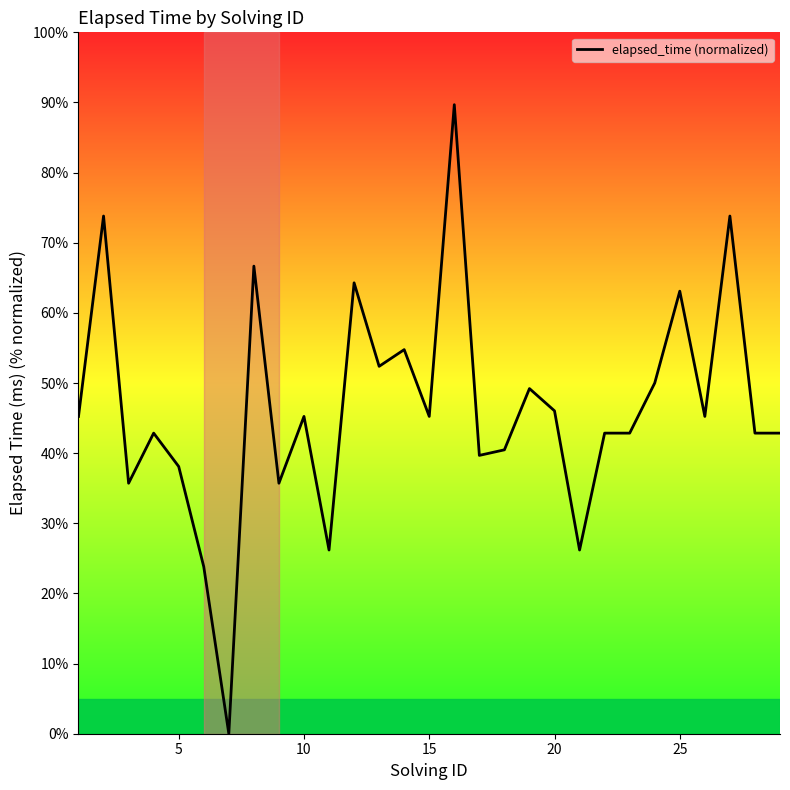

What is the maximum value shown in the chart?

89.7